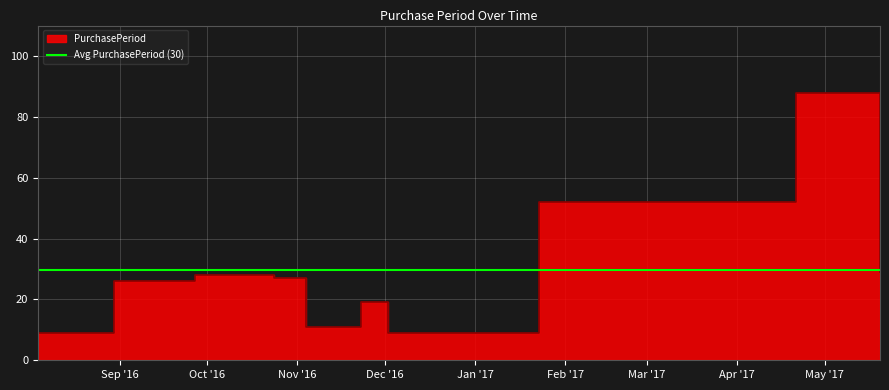

True or false: the data shows 9 at 2016-08-04.

True